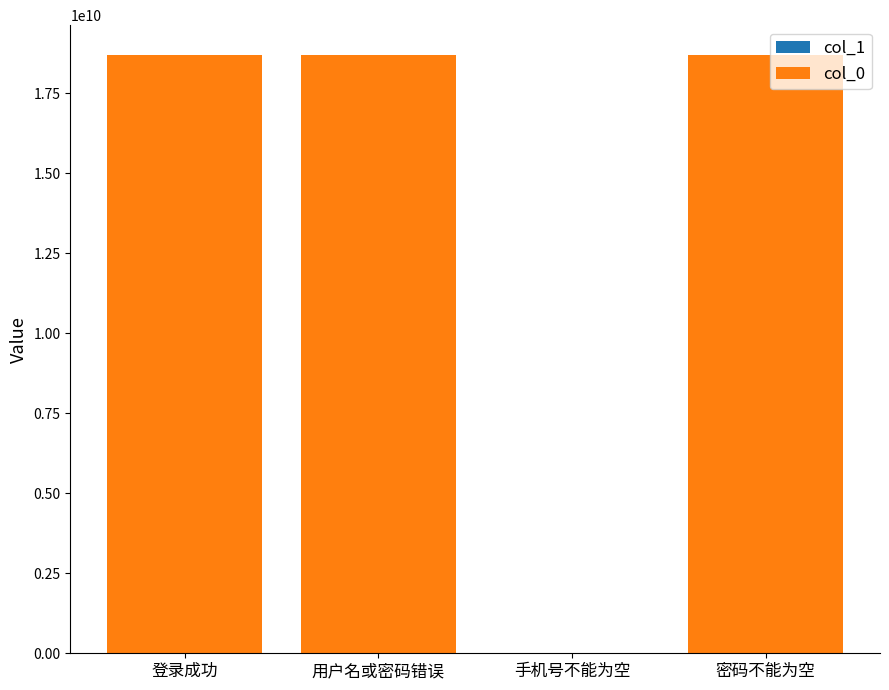

How many series are shown in this chart?

2